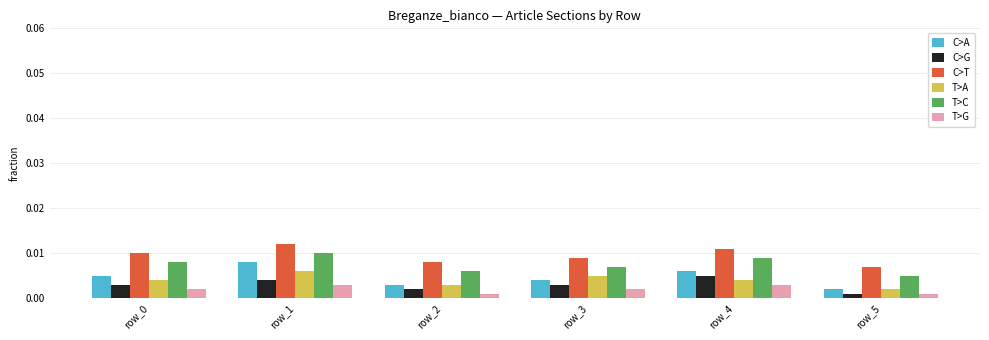

At how many categories does at least one series exceed 0?

6